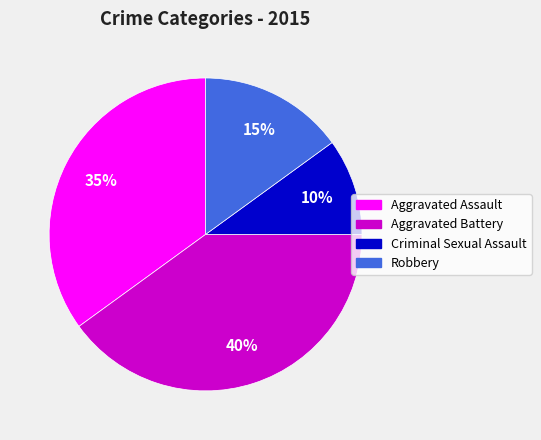

Combined, do Robbery and Criminal Sexual Assault account for over 50%?

No